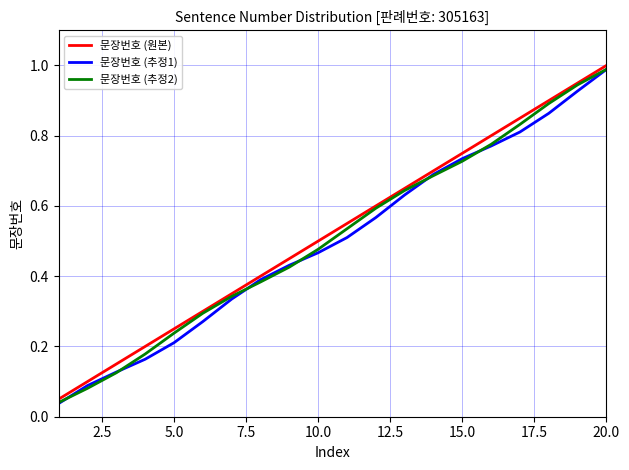

What is the difference between the maximum and minimum values in the 문장번호 (추정2) series?

0.9